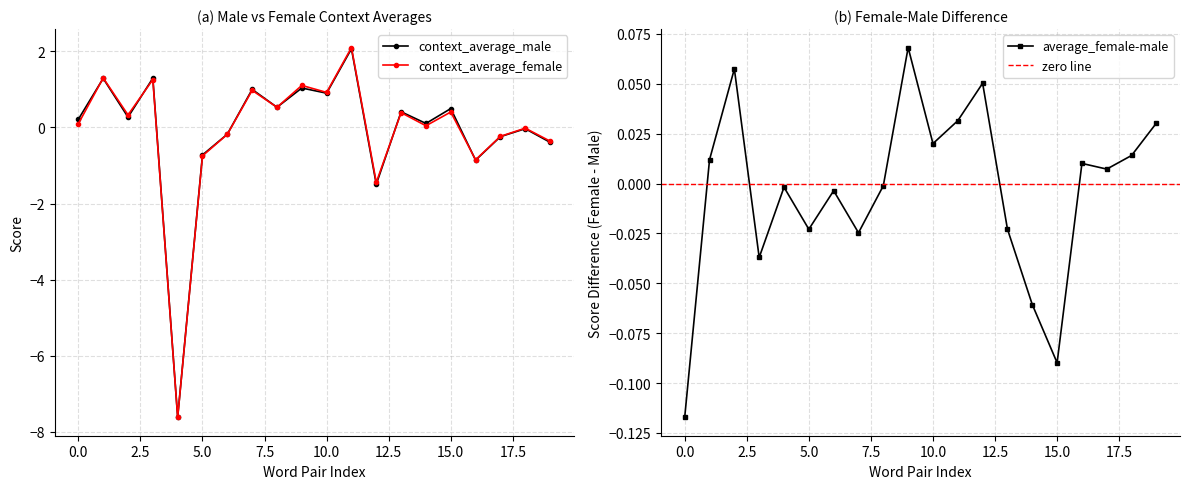

What is the minimum value for context_average_female?

-7.6